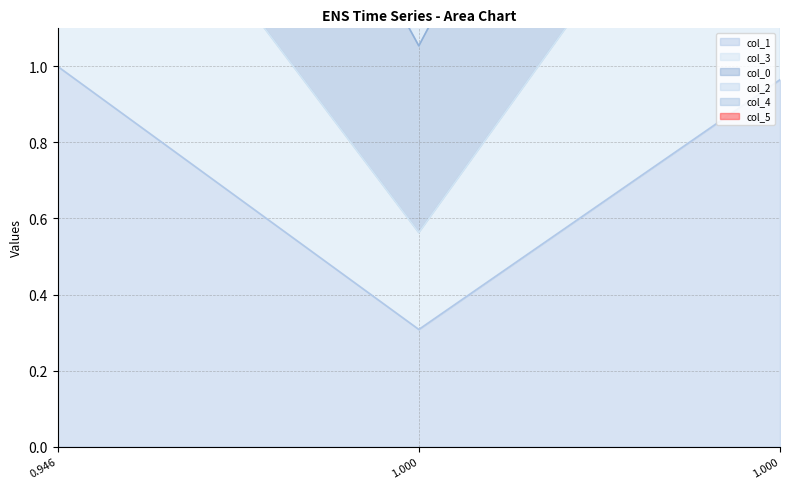

How many col_0 values are between 3 and 5?

1